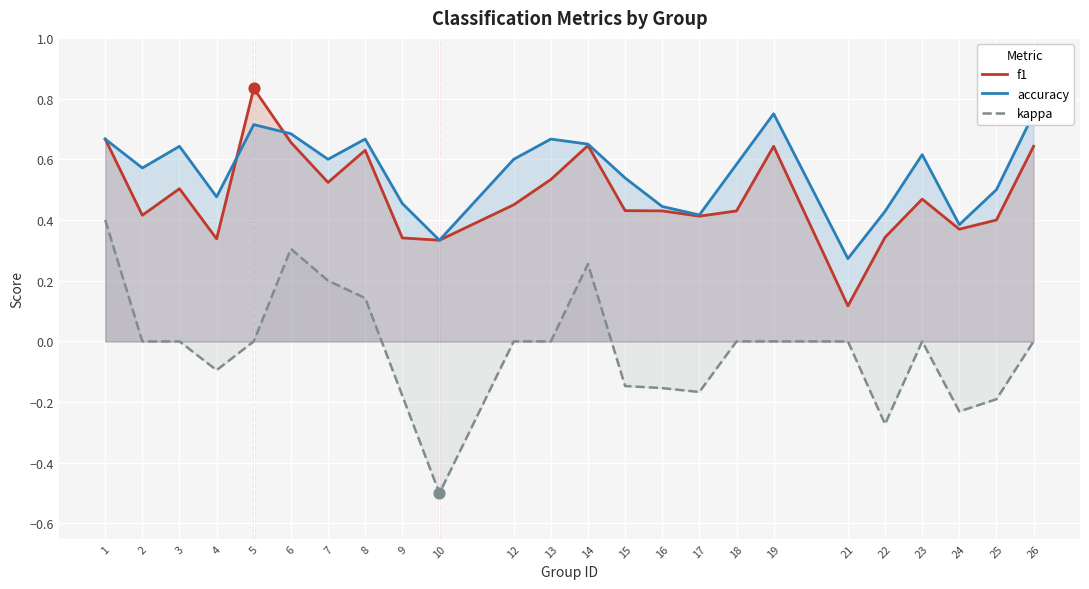

Which series reaches the maximum Y coordinate?

f1